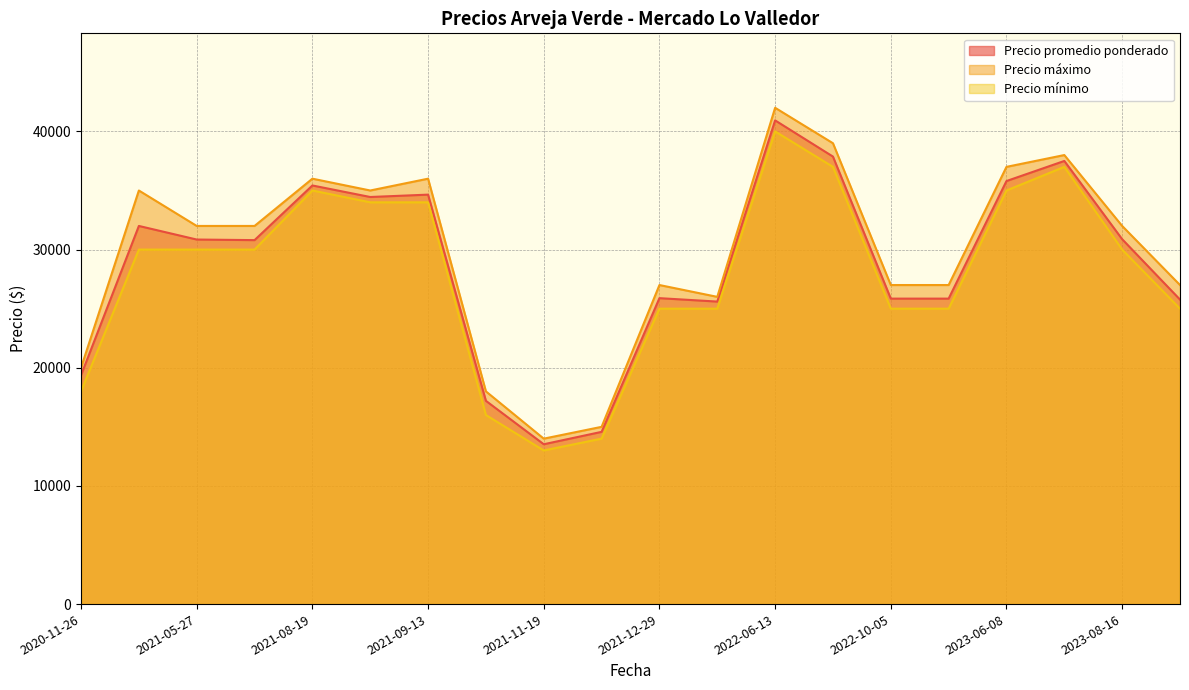

Which series has the largest total across all categories?

Precio máximo